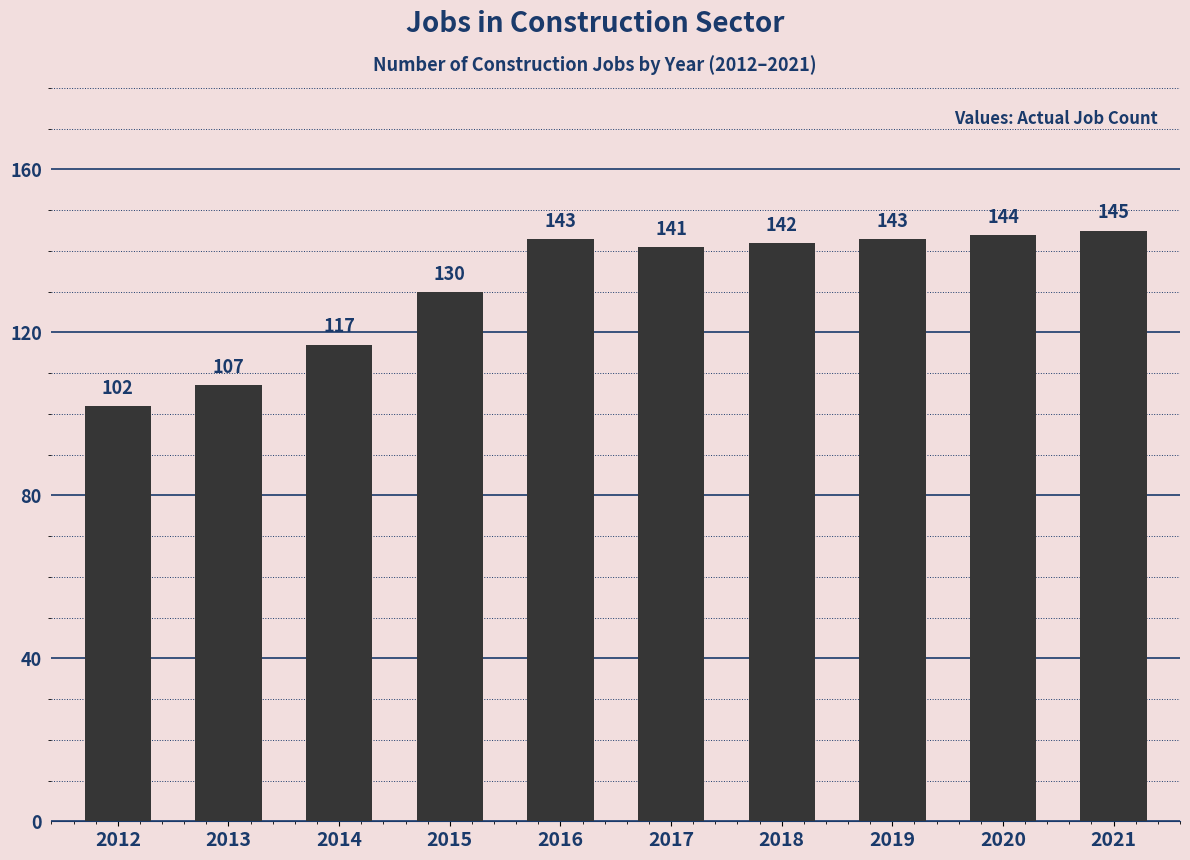

Reading right to left, transcribe all the data shown in this chart.

2021=145	2020=144	2019=143	2018=142	2017=141	2016=143	2015=130	2014=117	2013=107	2012=102